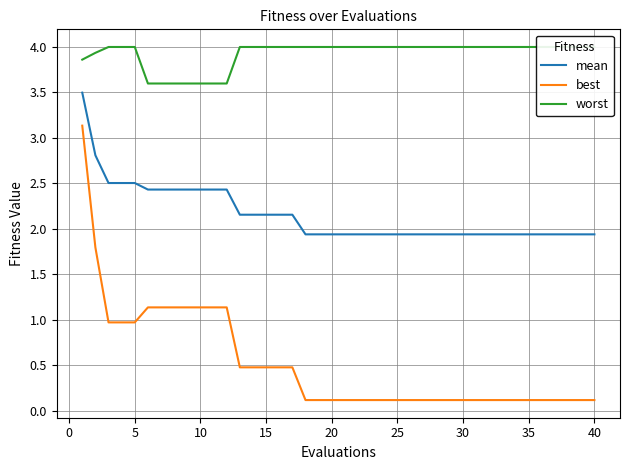

True or false: best and mean intersect in this chart.

False